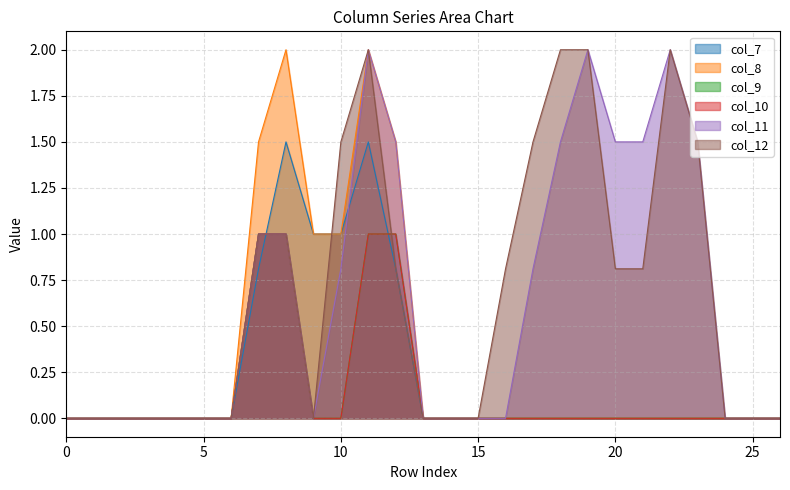

Which has a higher value, 13 or 7?

7